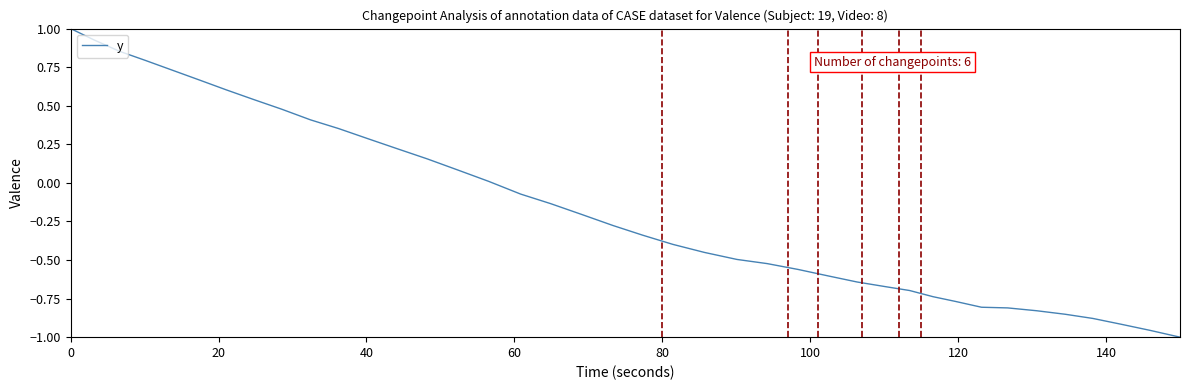

What is the sum of all values?

-6.5